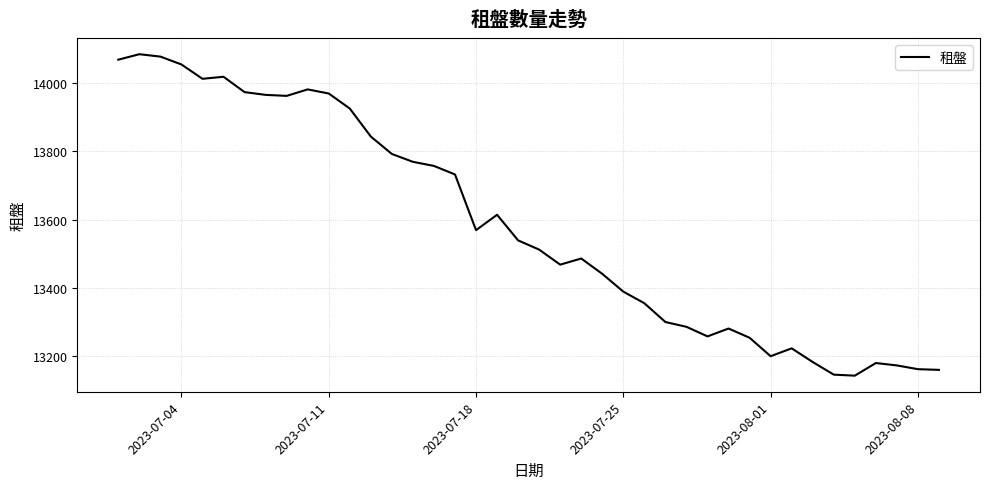

What is the maximum value shown in the chart?

14084